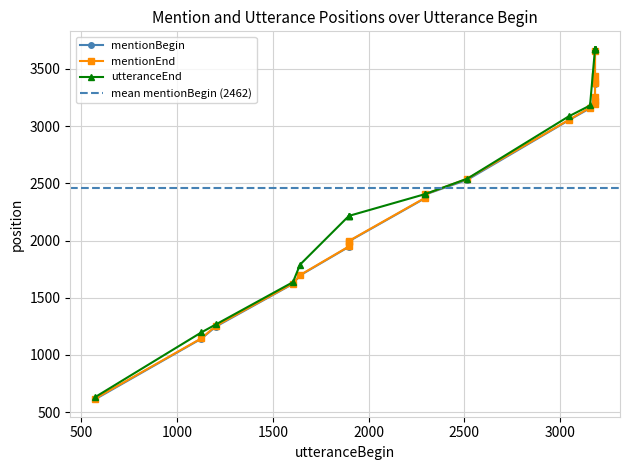

Which series has the widest spread of values?

utteranceEnd